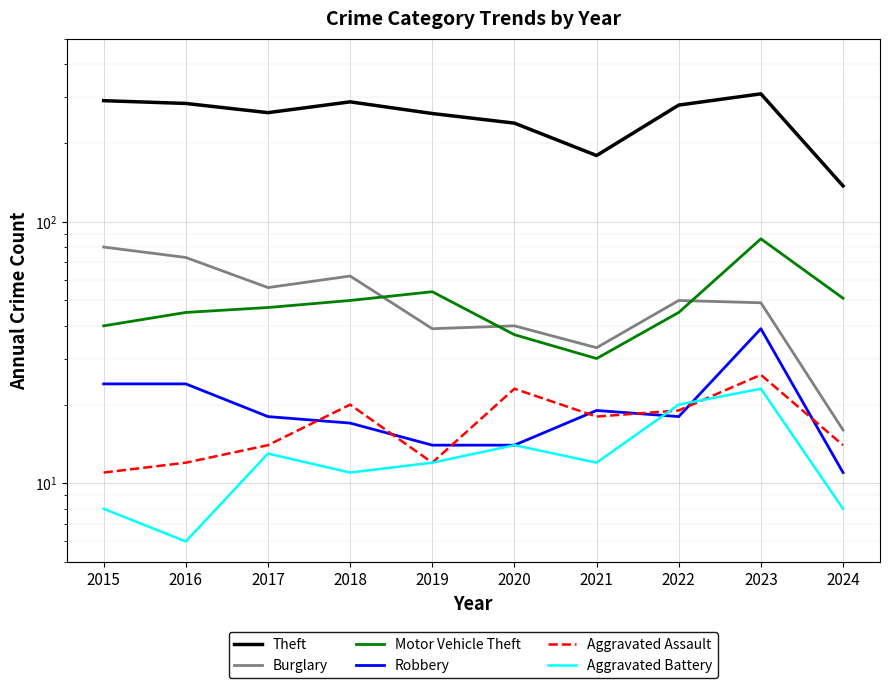

Reading left to right, transcribe all the data shown in this chart.

Theft: 2015=290	2016=283	2017=261	2018=287	2019=259	2020=238	2021=179	2022=279	2023=308	2024=137
Burglary: 2015=80	2016=73	2017=56	2018=62	2019=39	2020=40	2021=33	2022=50	2023=49	2024=16
Motor Vehicle Theft: 2015=40	2016=45	2017=47	2018=50	2019=54	2020=37	2021=30	2022=45	2023=86	2024=51
Robbery: 2015=24	2016=24	2017=18	2018=17	2019=14	2020=14	2021=19	2022=18	2023=39	2024=11
Aggravated Assault: 2015=11	2016=12	2017=14	2018=20	2019=12	2020=23	2021=18	2022=19	2023=26	2024=14
Aggravated Battery: 2015=8	2016=6	2017=13	2018=11	2019=12	2020=14	2021=12	2022=20	2023=23	2024=8